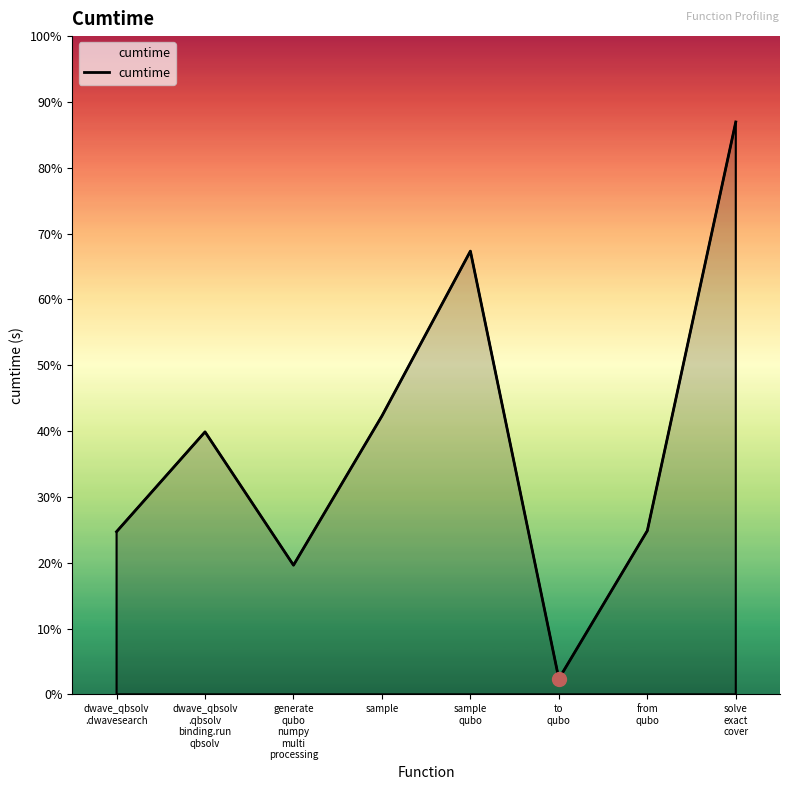

Does the chart display data point markers on the line(s)?

No